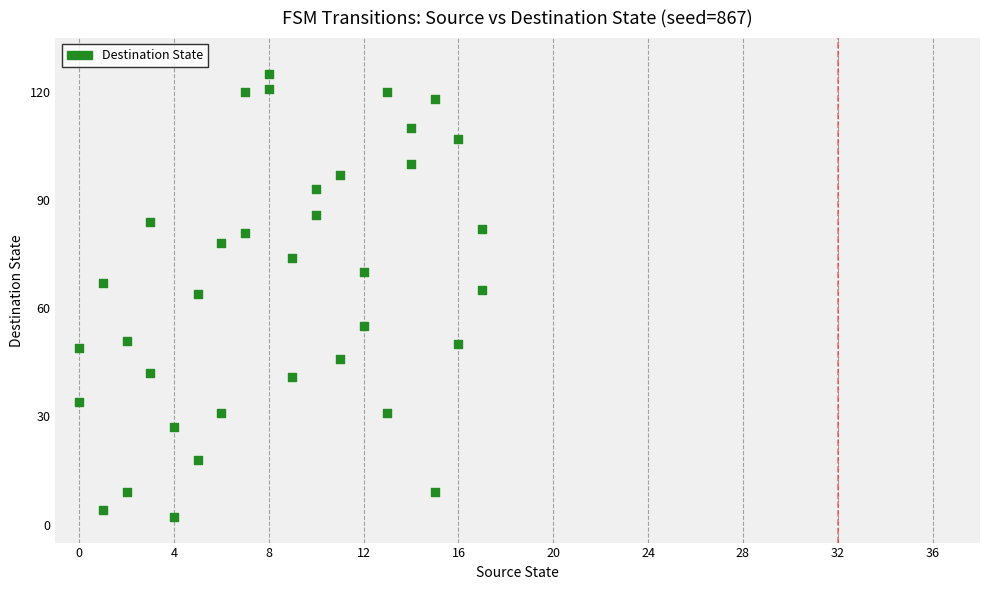

What is the range of Y values (max minus min)?

123